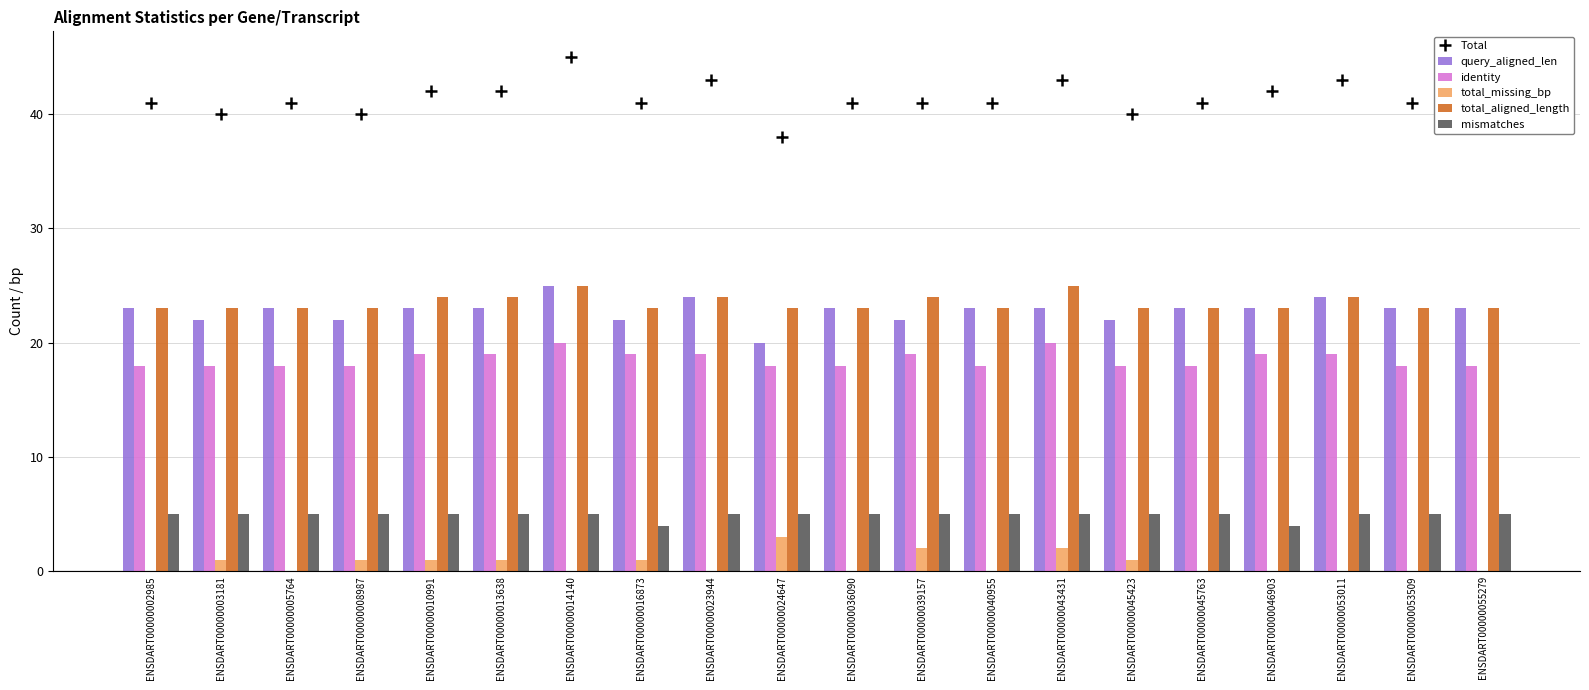

Rank the series by their maximum value, from lowest to highest.

total_missing_bp, mismatches, identity, query_aligned_len, total_aligned_length, Total